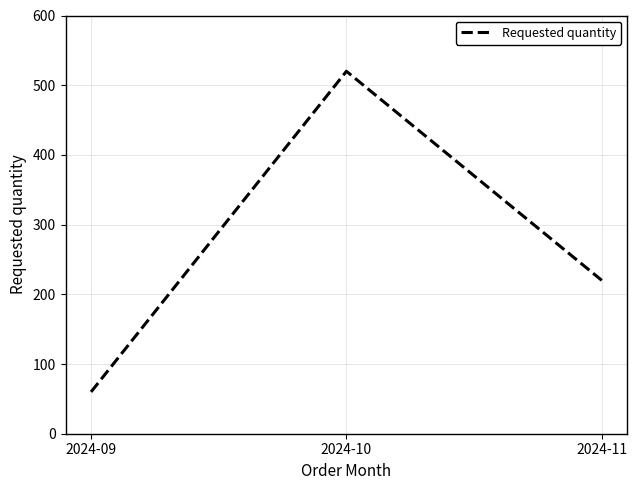

How many values are below 220?

1